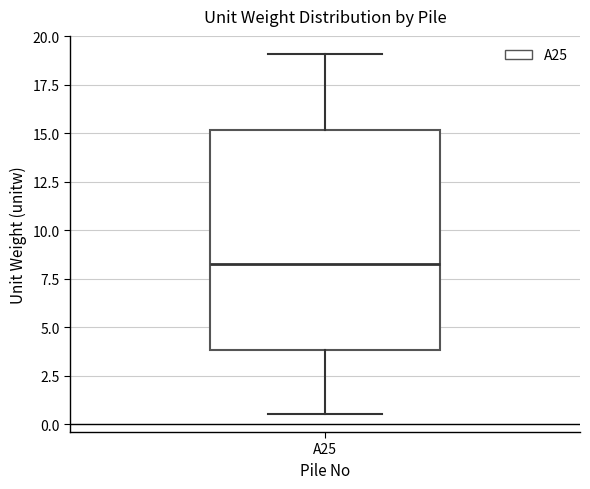

Transcribe this box plot: give where the median line is, the range the box spans, and where the two whiskers end, as read against the y-axis. The values are not printed on the chart, so give them approximately, as read against the axis.

median 8.5, box 4.0 to 15.0, whiskers 0.5 to 19.0